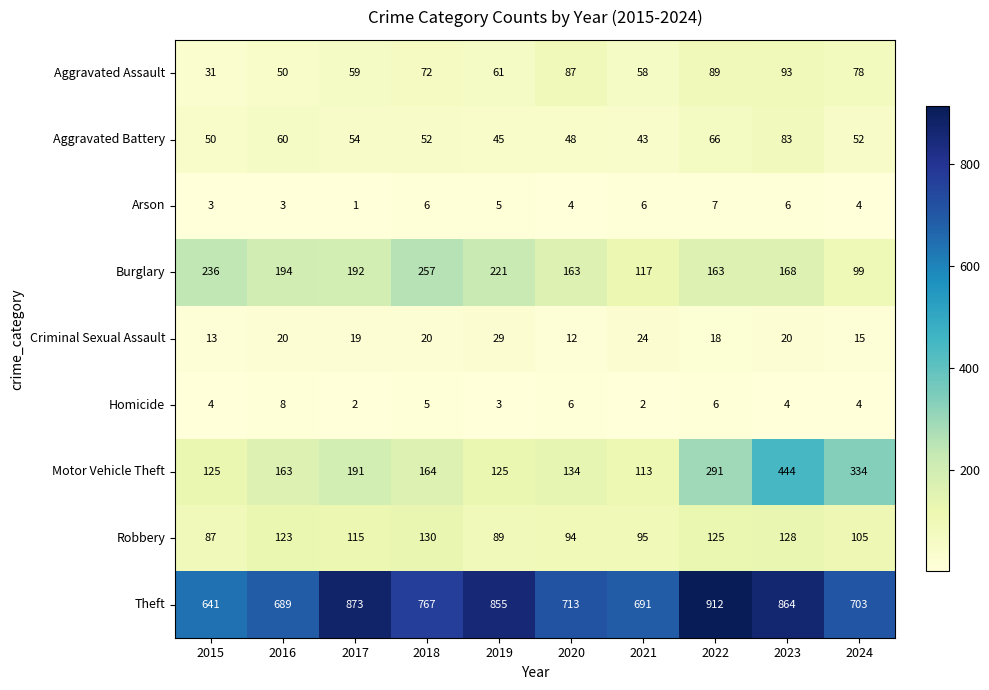

Which series has the widest spread of values?

Motor Vehicle Theft